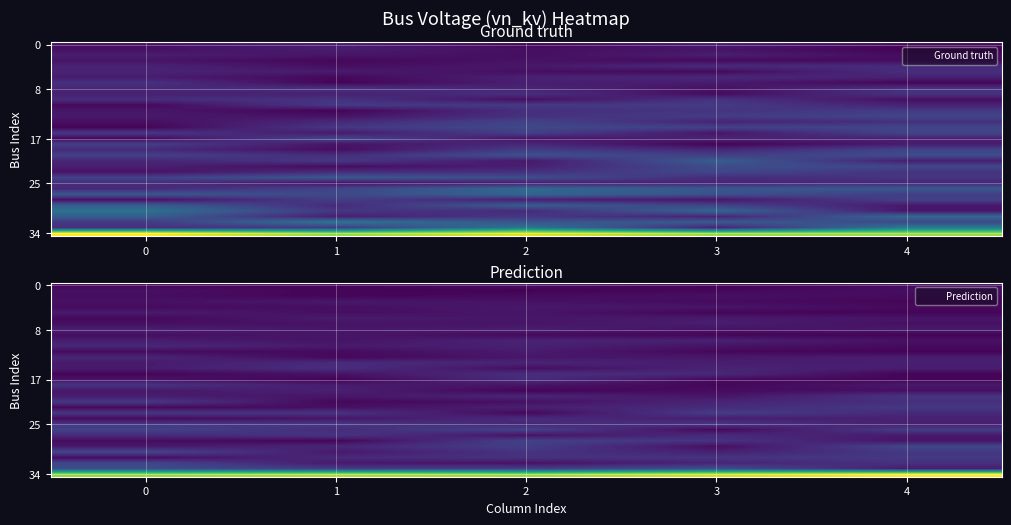

At which category is the sum across all series the highest?

2